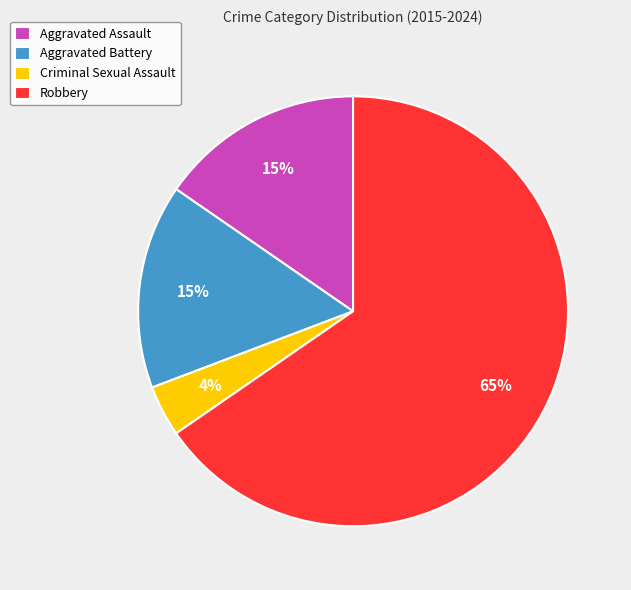

Does any single category account for the majority?

Yes